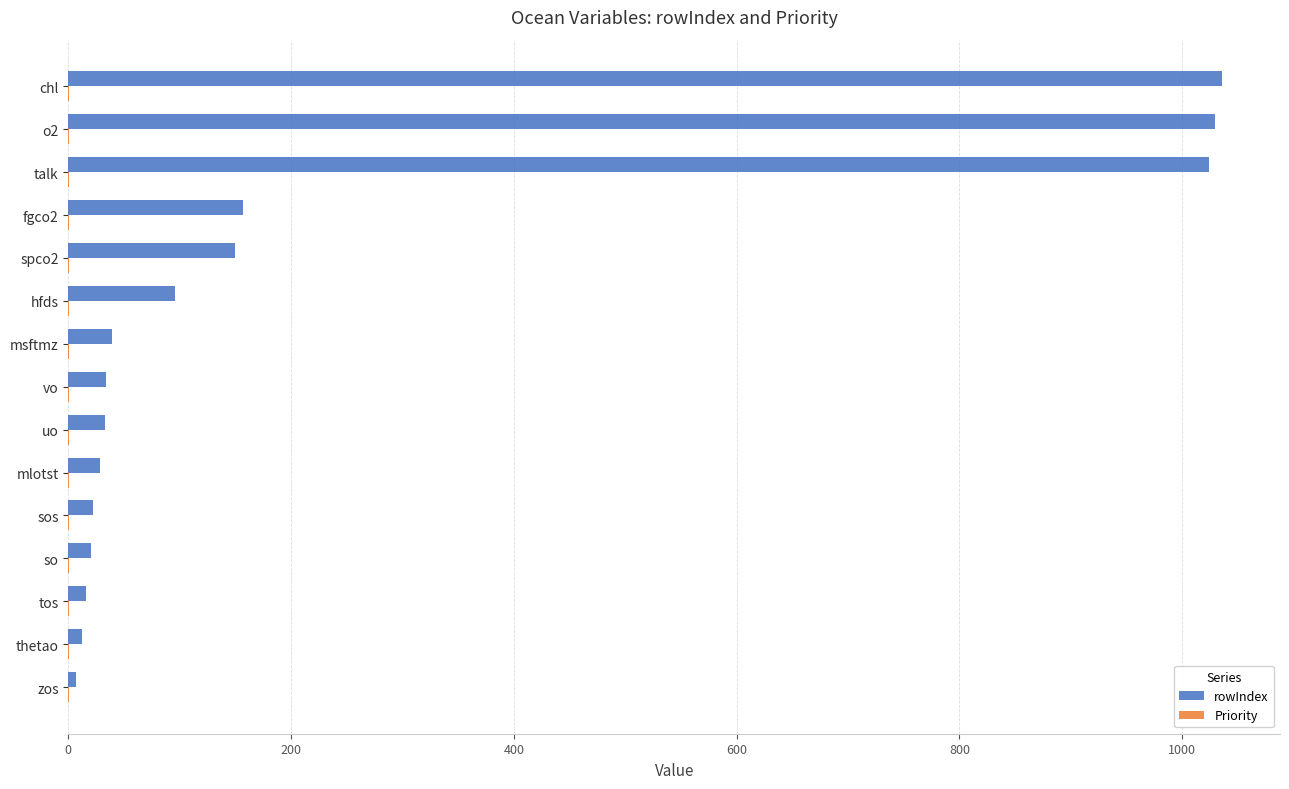

Between so and o2, which series saw the biggest shift?

rowIndex